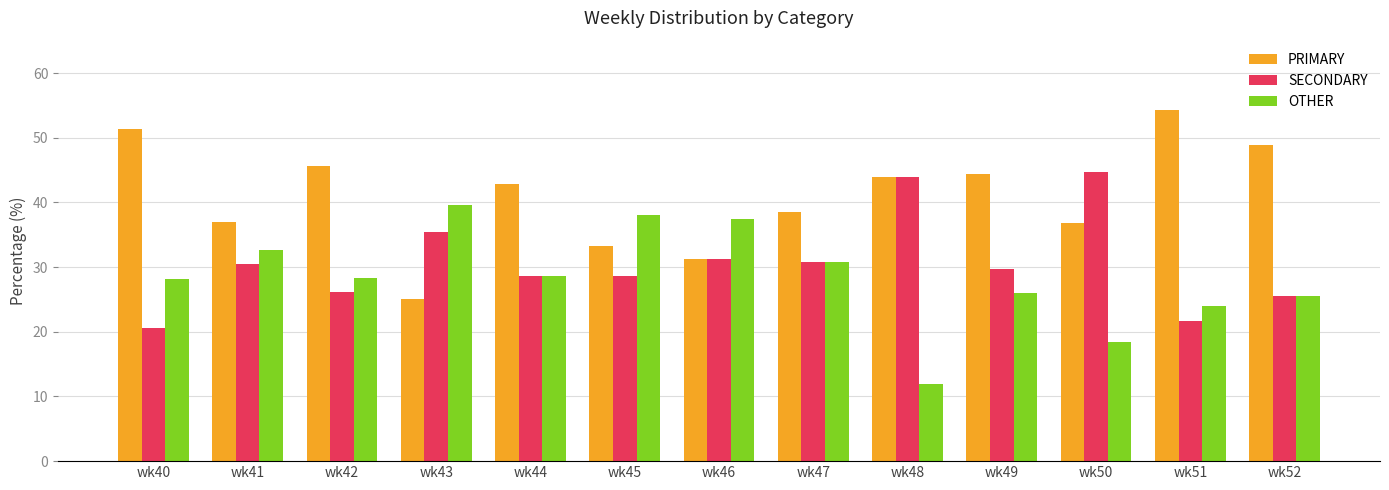

What is the total value across all series at wk41?

100.0